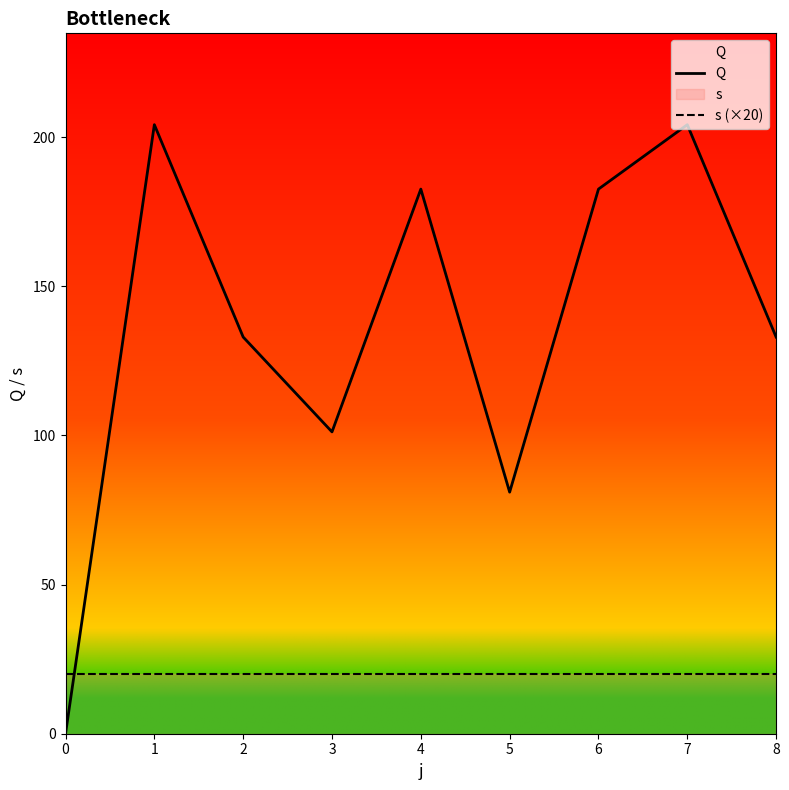

What are all the series names shown in the legend?

Q, s (×20)